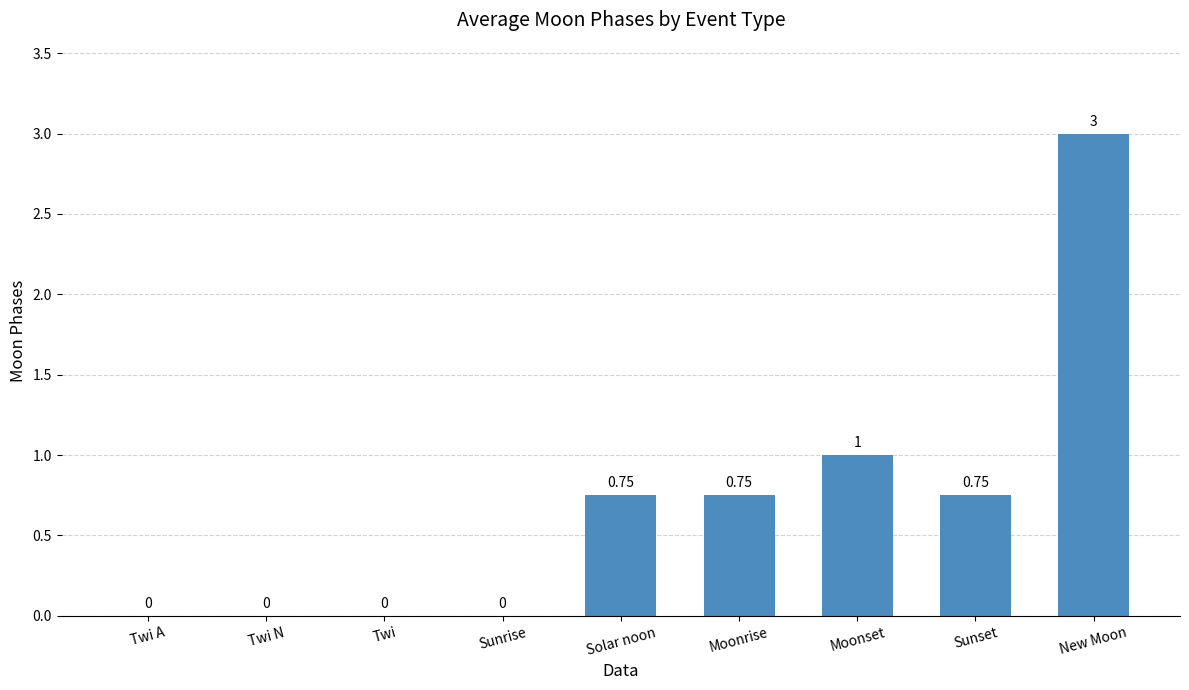

How many values exceed 0?

5